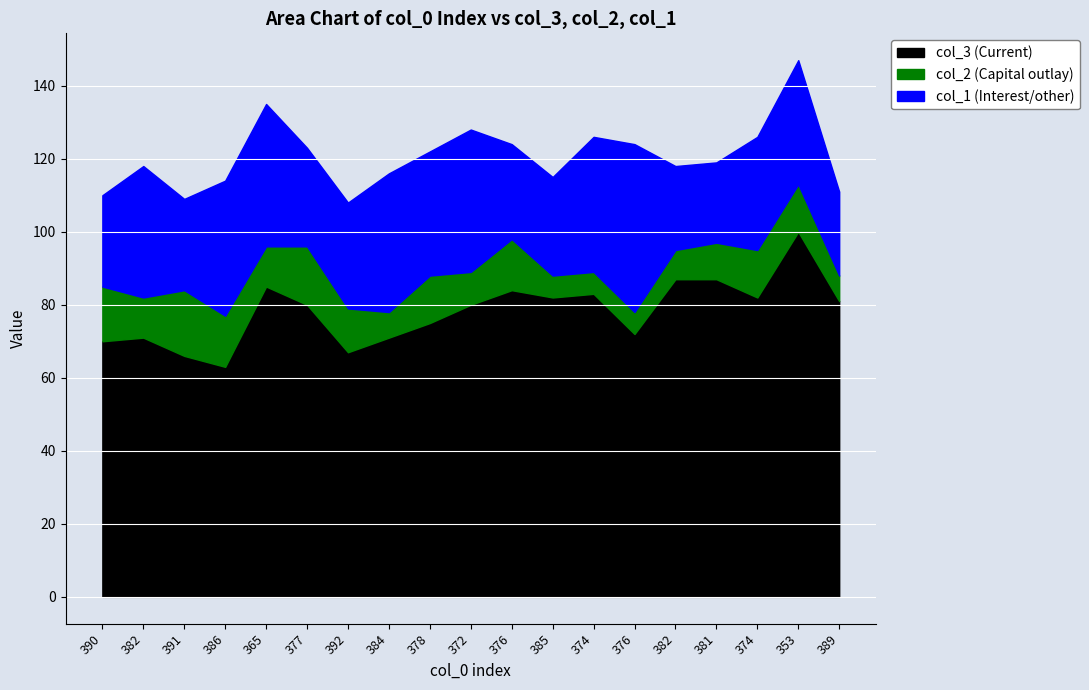

What is the label of the 2nd point from the right?

353